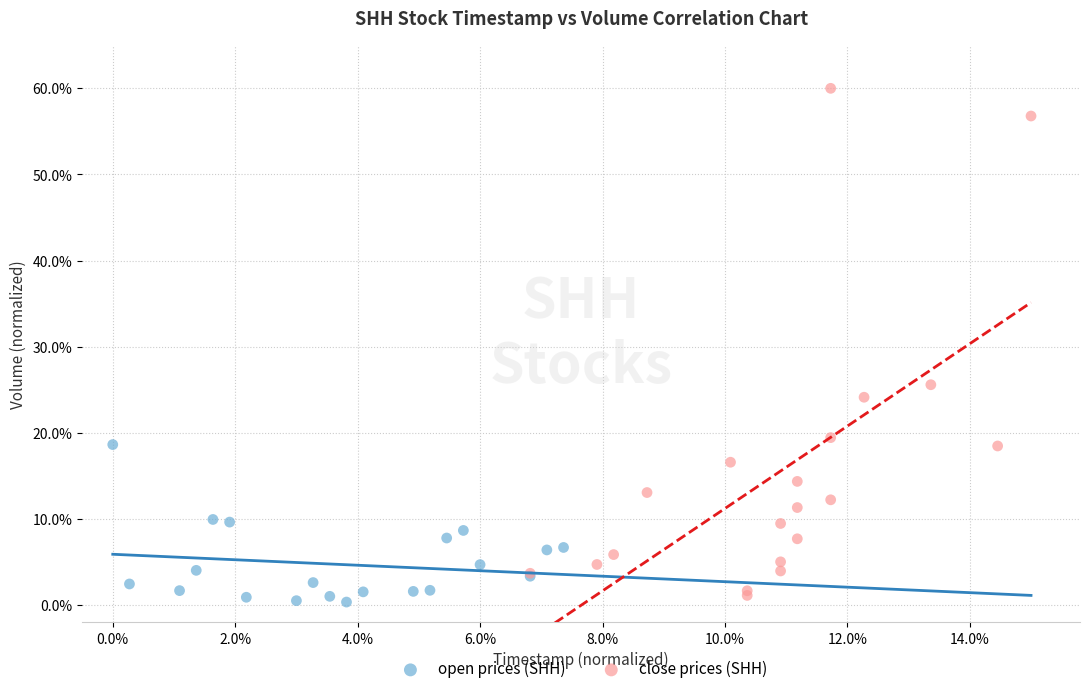

Which series reaches the minimum Y coordinate?

open prices (SHH)